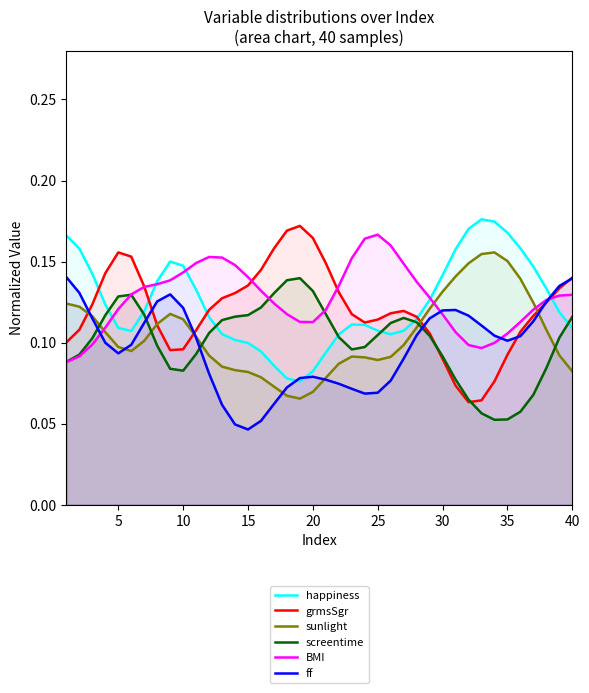

How many intersections are there between ff and screentime?

4